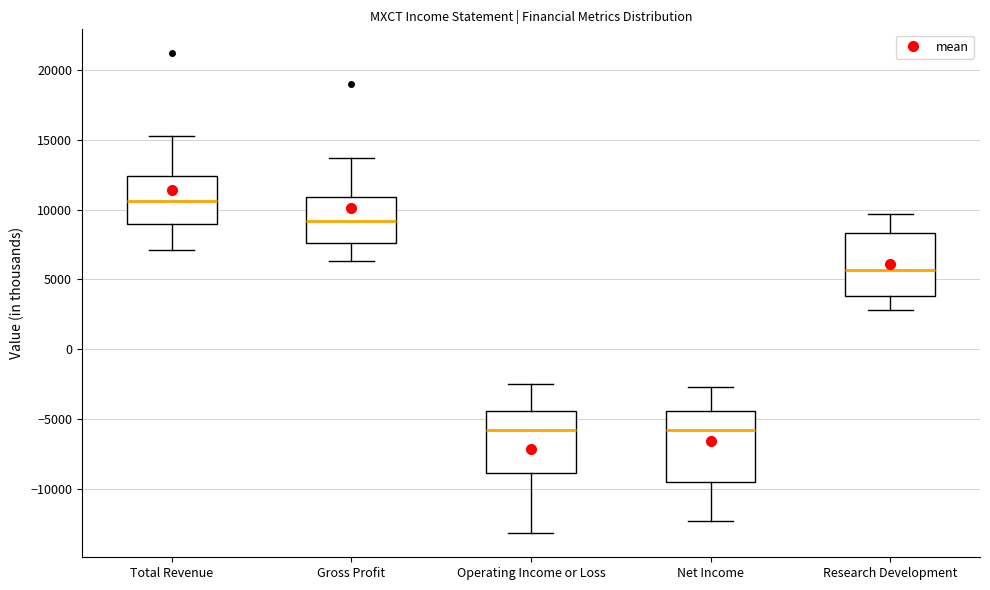

Reading left to right, transcribe this box plot: for each box, give where its median line is, the range the box spans, and where its two whiskers end, as read against the y-axis. The values are not printed on the chart, so give them approximately, as read against the axis.

Total Revenue: median 10500, box 9000 to 12500, whiskers 7000 to 15500
Gross Profit: median 9000, box 7500 to 11000, whiskers 6500 to 13500
Operating Income or Loss: median -6000, box -9000 to -4500, whiskers -13000 to -2500
Net Income: median -6000, box -9500 to -4500, whiskers -12500 to -2500
Research Development: median 5500, box 4000 to 8500, whiskers 3000 to 9500